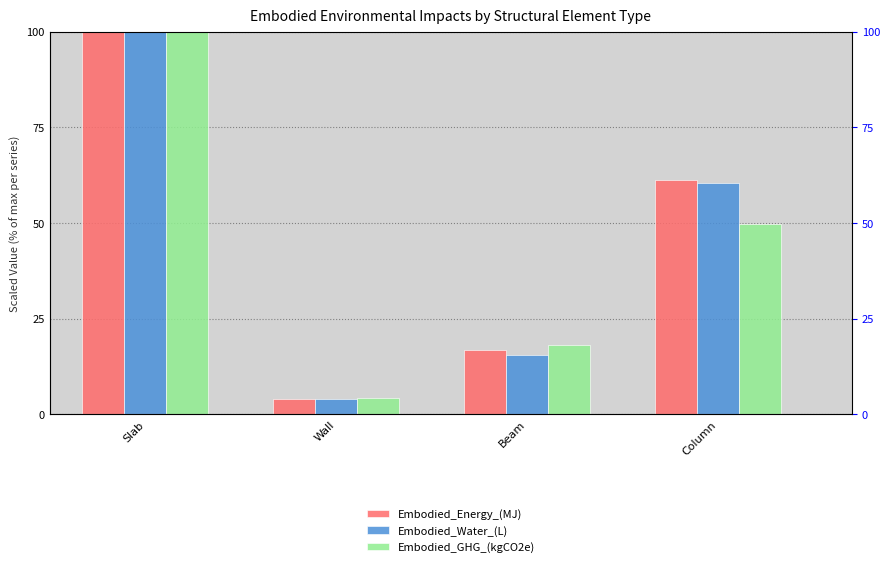

Count the number of categories in the chart.

4